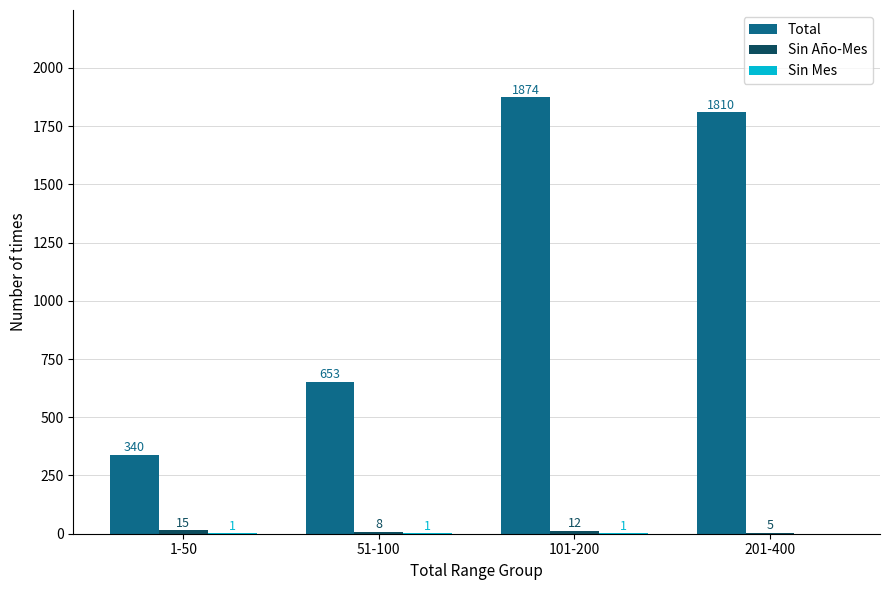

What is the spread (max minus min) of values at 51-100?

652